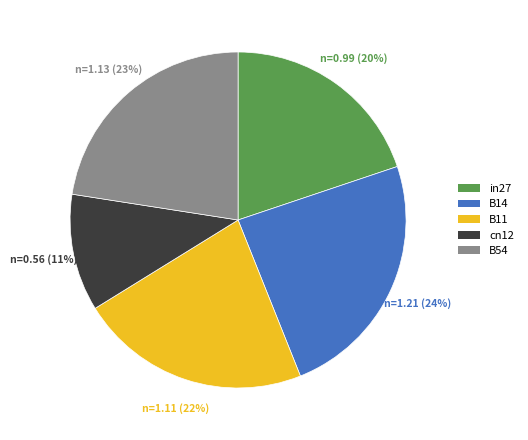

Does in27 represent more than half of the total?

No